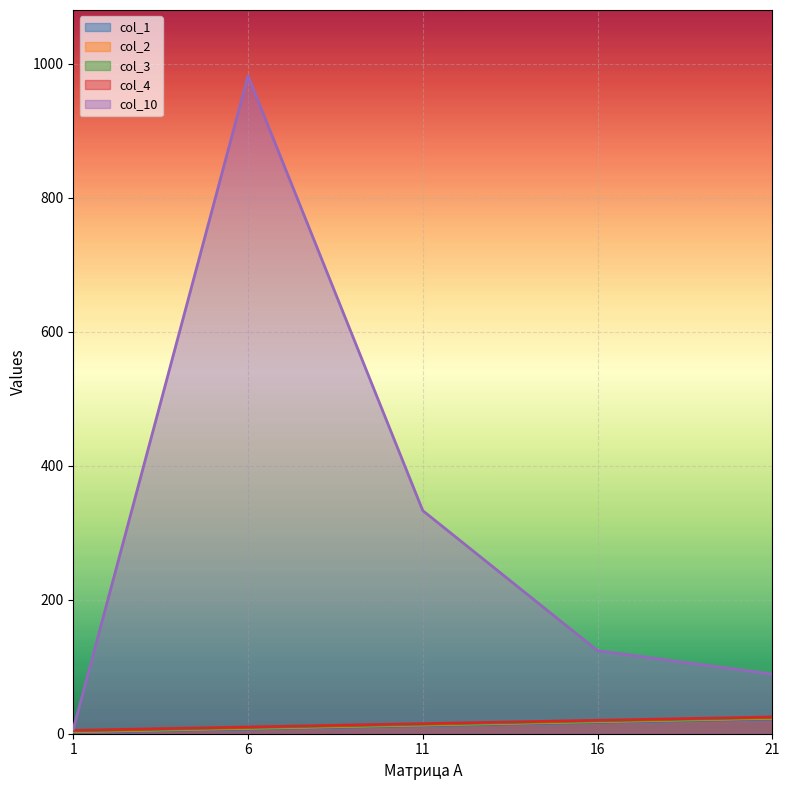

True or false: col_3 has a value of 4 at 6.

False